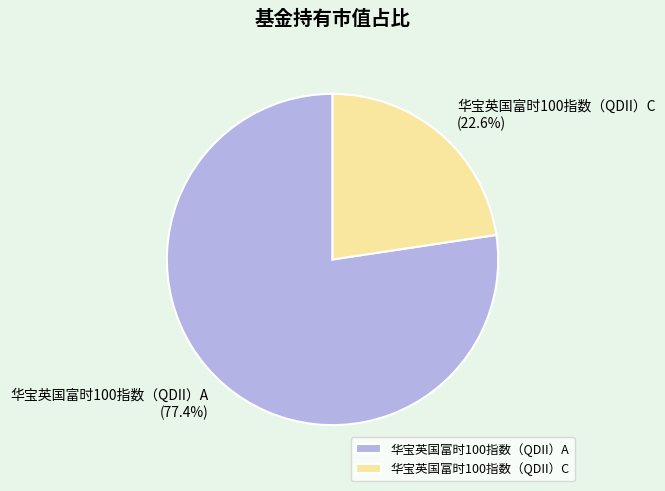

What is the majority slice?

华宝英国富时100指数（QDII）A